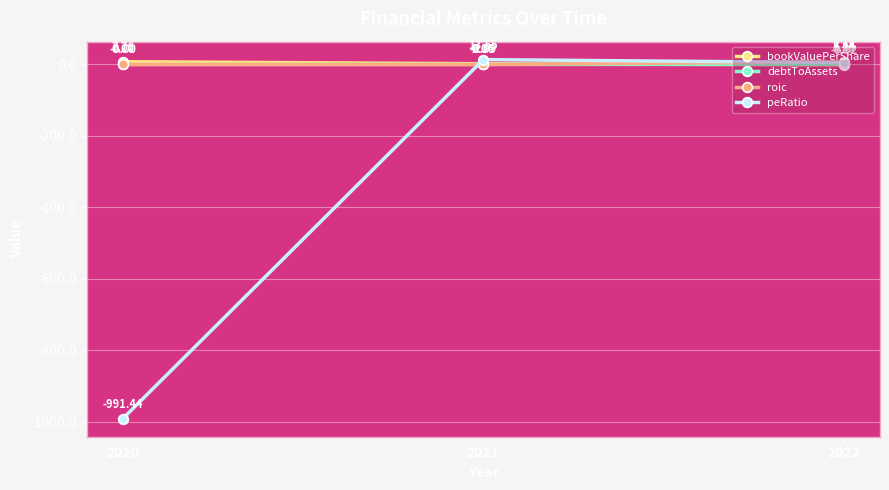

What is the total value across all series at 2020?

-983.7